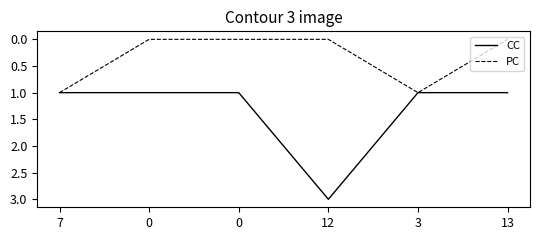

How many lines are shown in the chart?

2